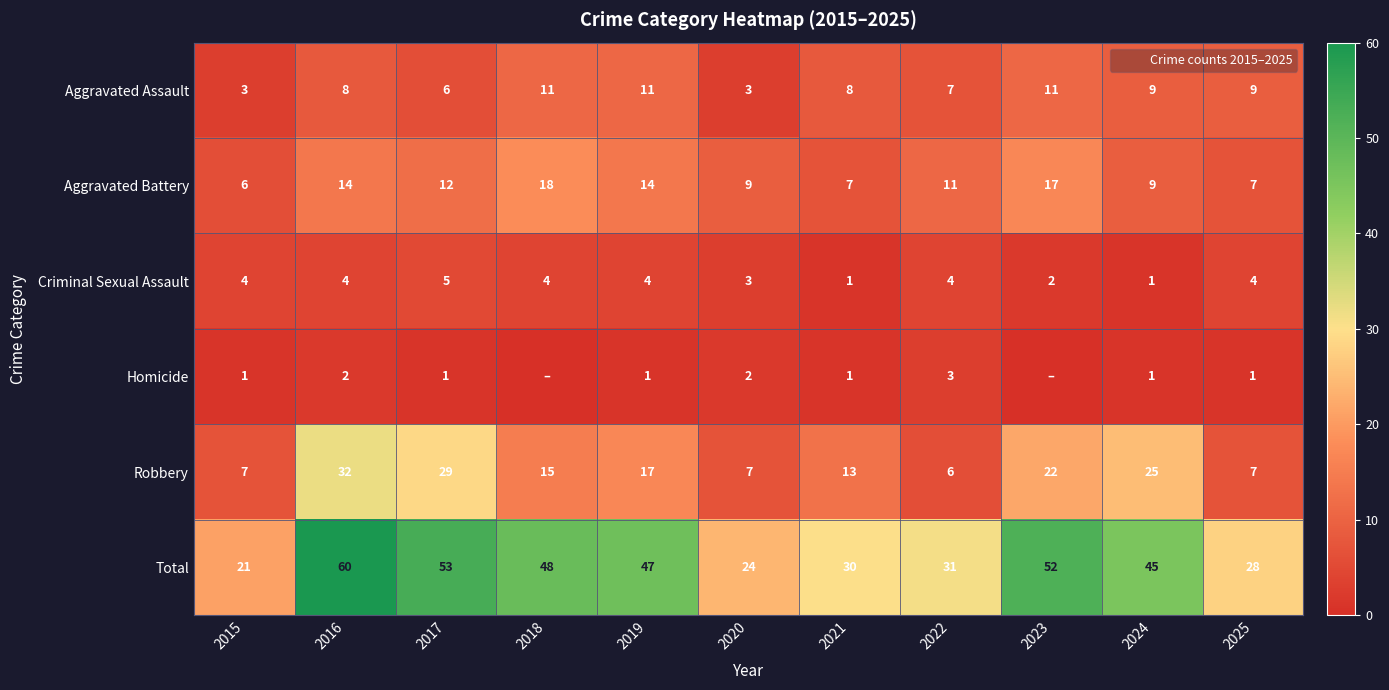

Which series has the widest spread of values?

Total